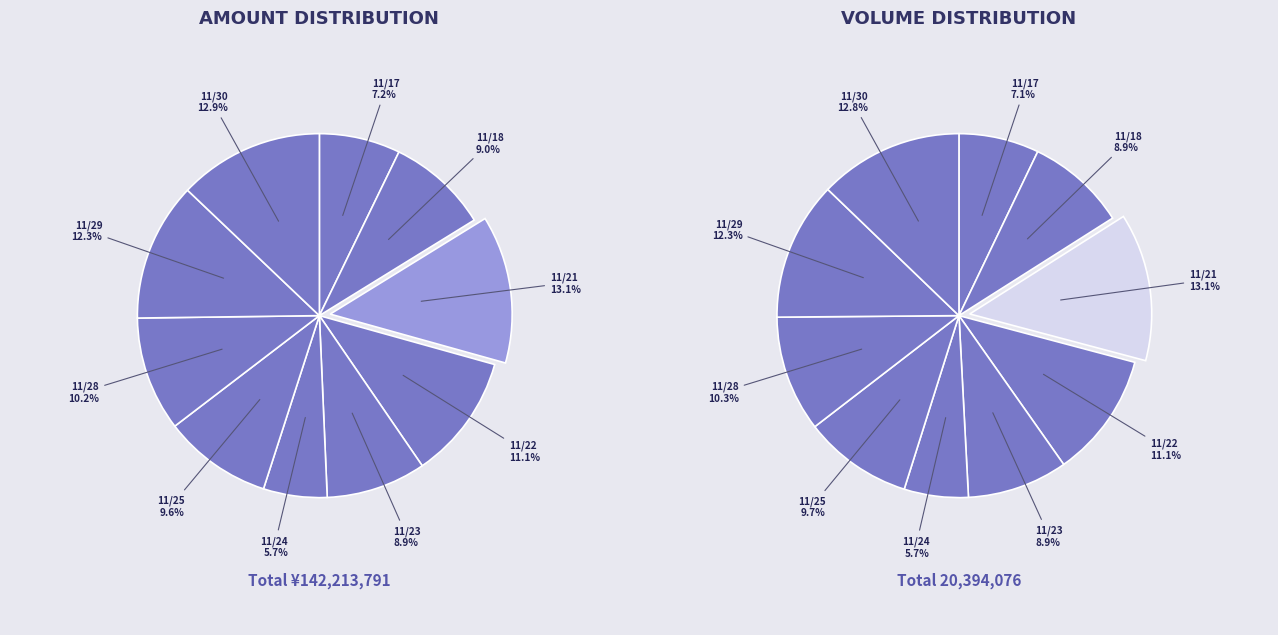

To the nearest percent, what portion does 2022-11-18 represent?

9%